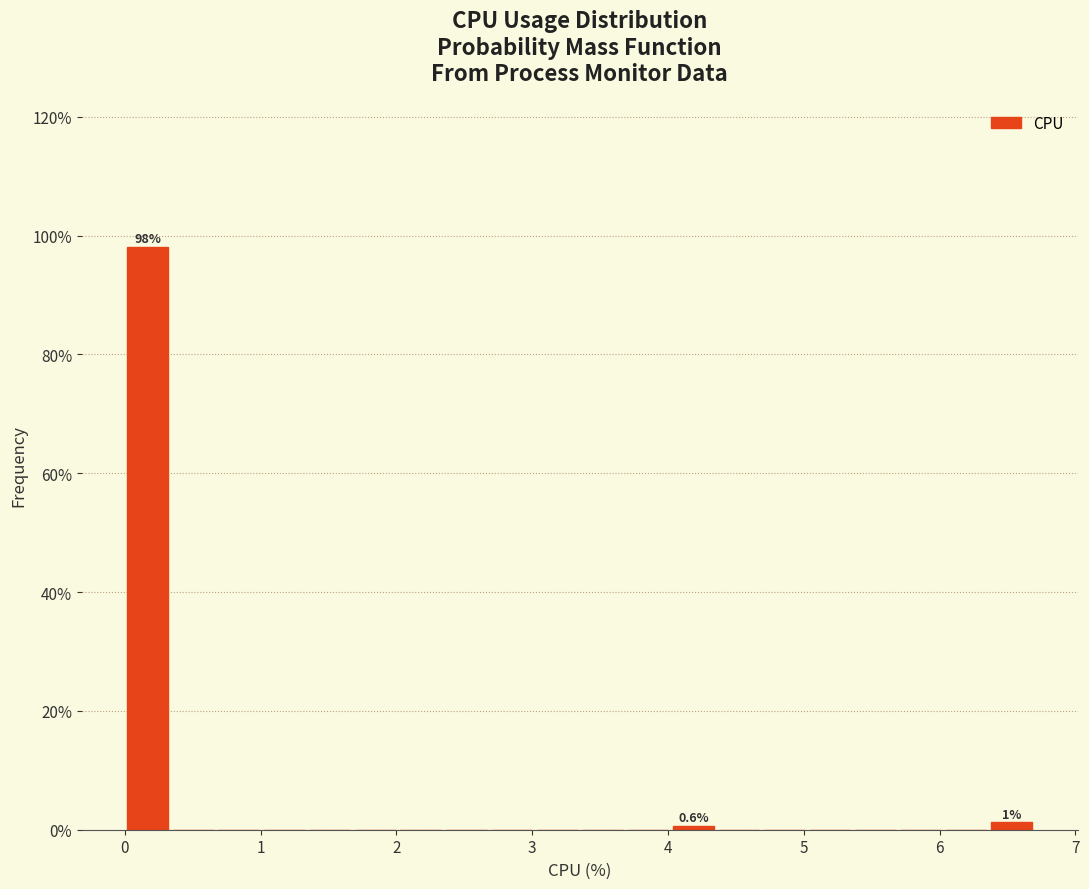

Around what value on the x-axis is the tallest bar? Give the approximate position of its centre, as read against the axis.

0.2